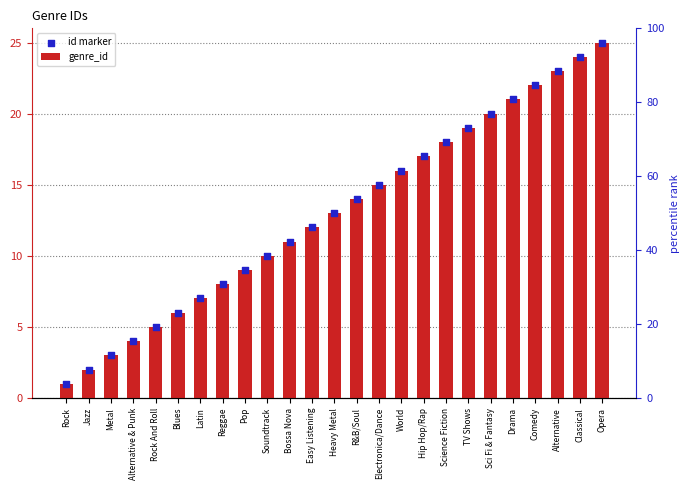

Is the value of id marker at Metal greater than the value of genre_id at Hip Hop/Rap?

No